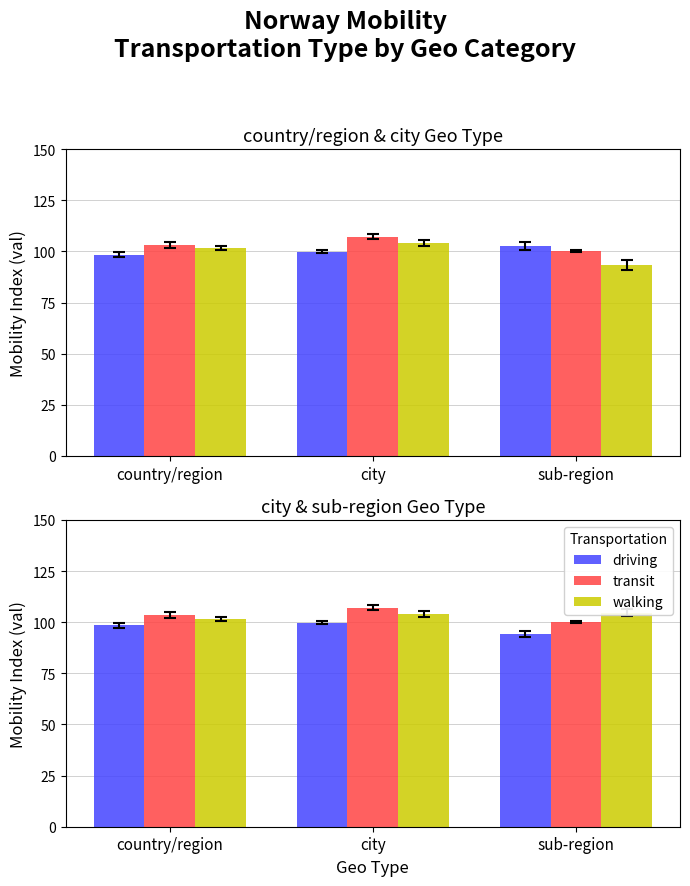

Rank the series at city from highest to lowest value.

transit, walking, driving